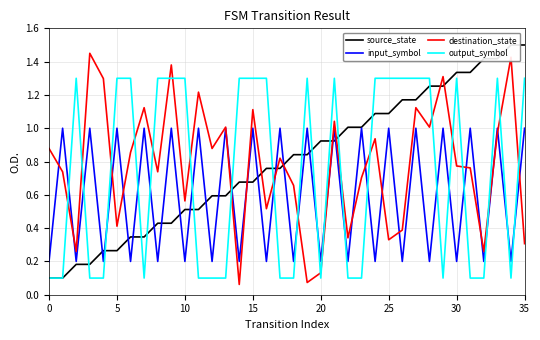

What is the label of the 25th point from the left?

24